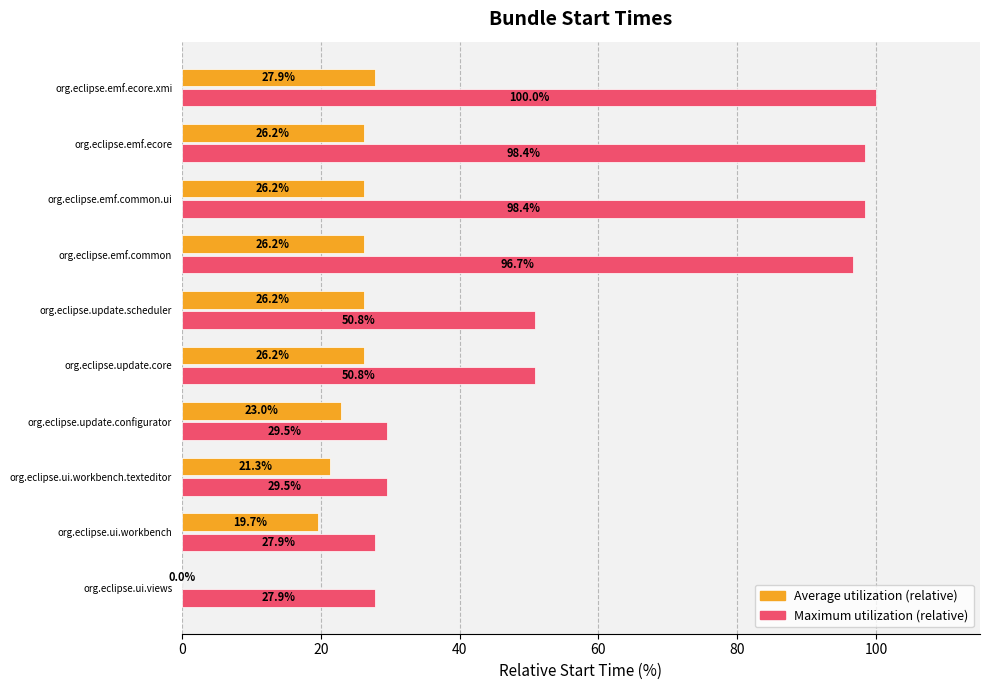

At which label does Maximum utilization (relative) reach its peak?

org.eclipse.emf.ecore.xmi